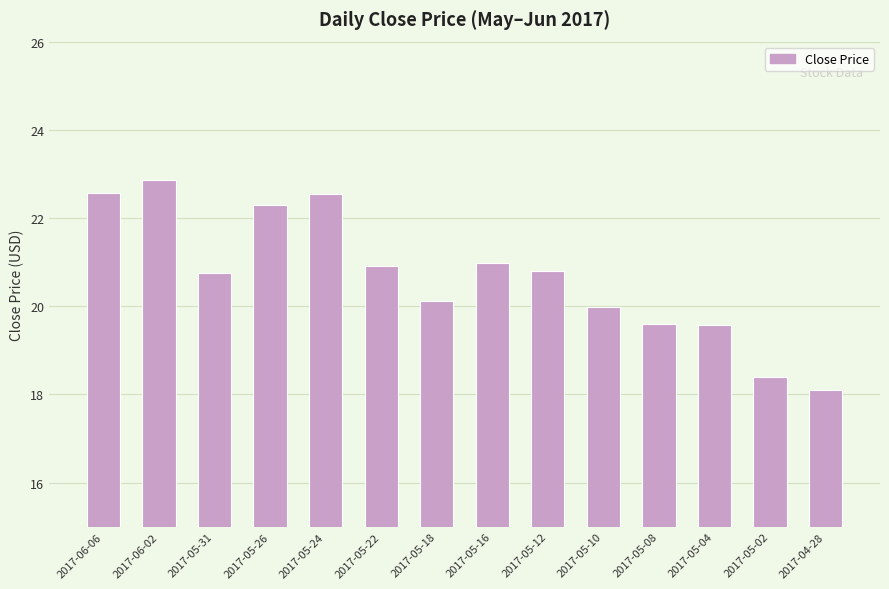

Count the number of data series in this chart.

1